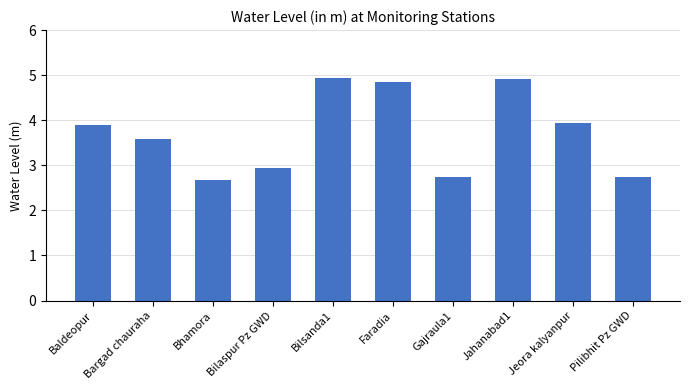

How many distinct data groups are displayed?

1